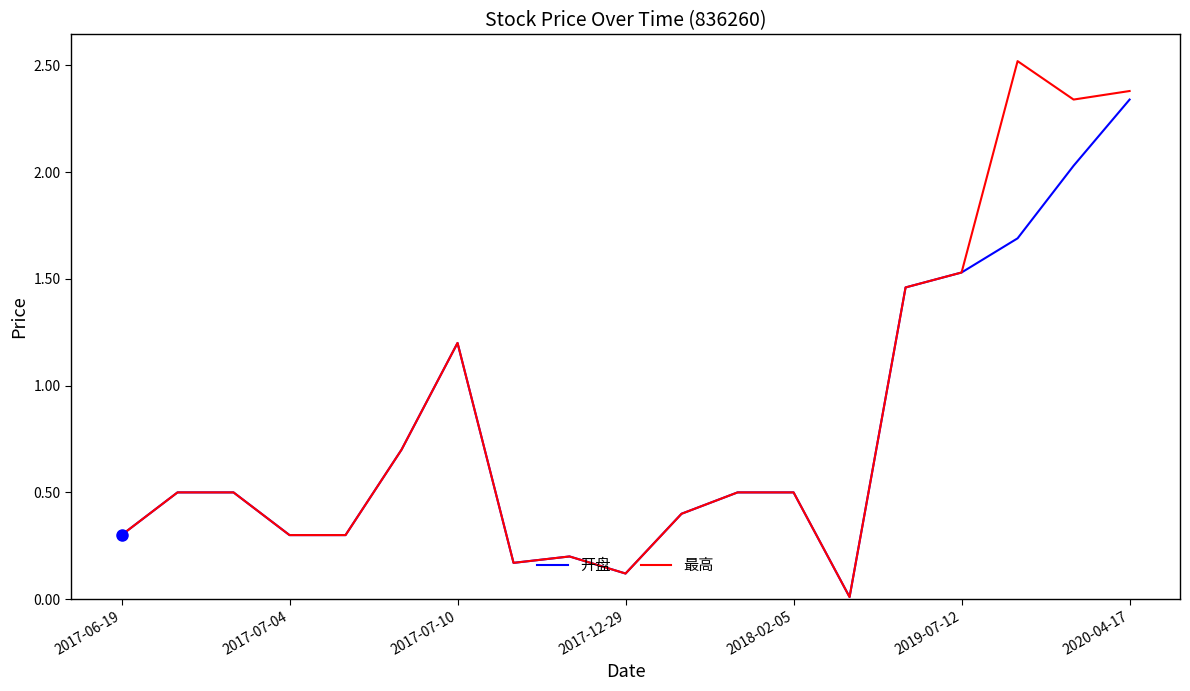

List the series in order of their peak value, highest first.

最高, 开盘